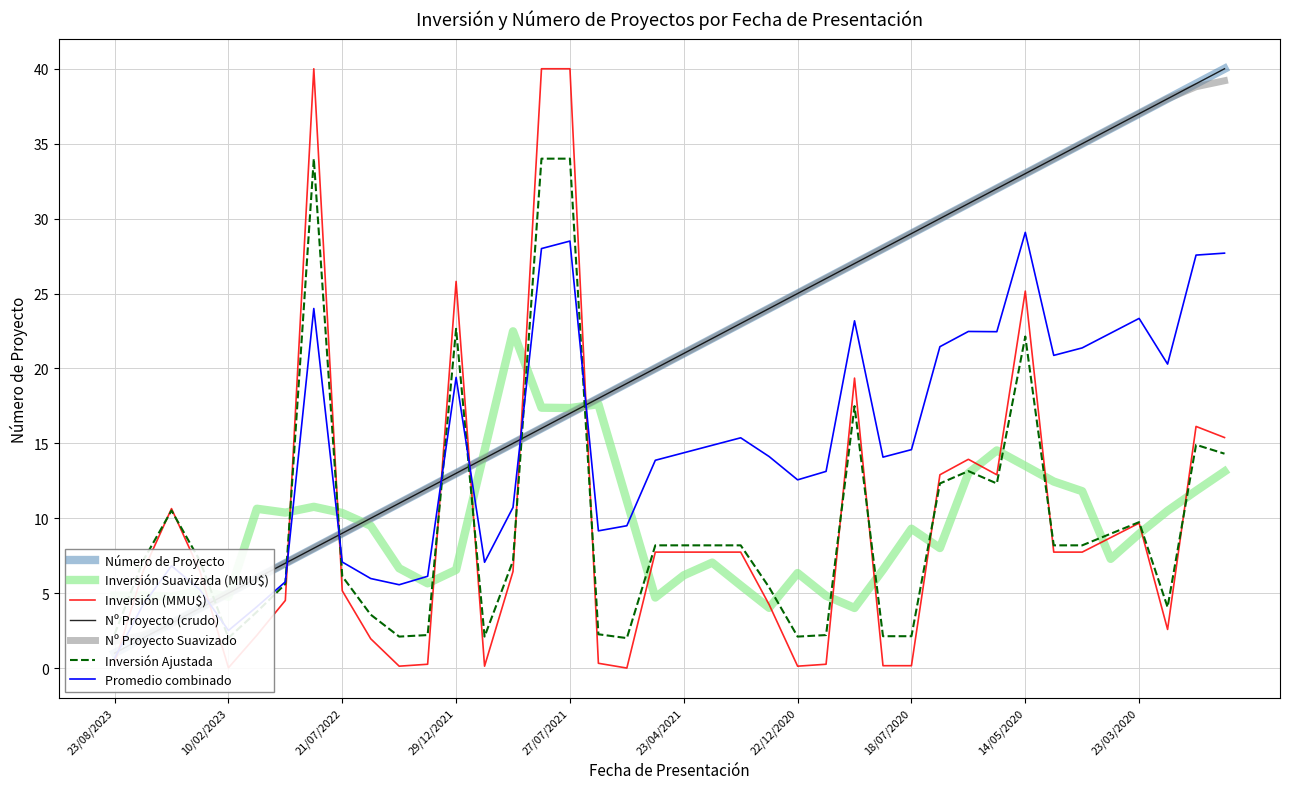

Reading left to right, what are all the values shown in this chart?

Número de Proyecto: 23/08/2023=1.0	22/06/2023=2.0	11/05/2023=3.0	21/02/2023=4.0	10/02/2023=5.0	20/01/2023=6.0	23/11/2022=7.0	02/11/2022=8.0	21/07/2022=9.0	20/06/2022=10.0	20/06/2022=11.0	27/04/2022=12.0	29/12/2021=13.0	23/11/2021=14.0	18/08/2021=15.0	12/08/2021=16.0	27/07/2021=17.0	13/07/2021=18.0	22/06/2021=19.0	18/05/2021=20.0	23/04/2021=21.0	21/04/2021=22.0	19/02/2021=23.0	22/01/2021=24.0	22/12/2020=25.0	19/11/2020=26.0	17/09/2020=27.0	03/09/2020=28.0	18/07/2020=29.0	04/06/2020=30.0	02/06/2020=31.0	20/05/2020=32.0	14/05/2020=33.0	23/04/2020=34.0	21/04/2020=35.0	20/04/2020=36.0	23/03/2020=37.0	27/01/2020=38.0	07/01/2020=39.0	30/12/2019=40.0
Inversión (MMU$): 23/08/2023=0.3	22/06/2023=6.5	11/05/2023=10.6	21/02/2023=6.5	10/02/2023=0.0	20/01/2023=2.2	23/11/2022=4.5	02/11/2022=40.0	21/07/2022=5.2	20/06/2022=2.0	20/06/2022=0.1	27/04/2022=0.3	29/12/2021=25.8	23/11/2021=0.1	18/08/2021=6.5	12/08/2021=40.0	27/07/2021=40.0	13/07/2021=0.3	22/06/2021=0.0	18/05/2021=7.7	23/04/2021=7.7	21/04/2021=7.7	19/02/2021=7.7	22/01/2021=4.2	22/12/2020=0.1	19/11/2020=0.3	17/09/2020=19.4	03/09/2020=0.2	18/07/2020=0.2	04/06/2020=12.9	02/06/2020=13.9	20/05/2020=12.9	14/05/2020=25.2	23/04/2020=7.7	21/04/2020=7.7	20/04/2020=8.7	23/03/2020=9.7	27/01/2020=2.6	07/01/2020=16.1	30/12/2019=15.4